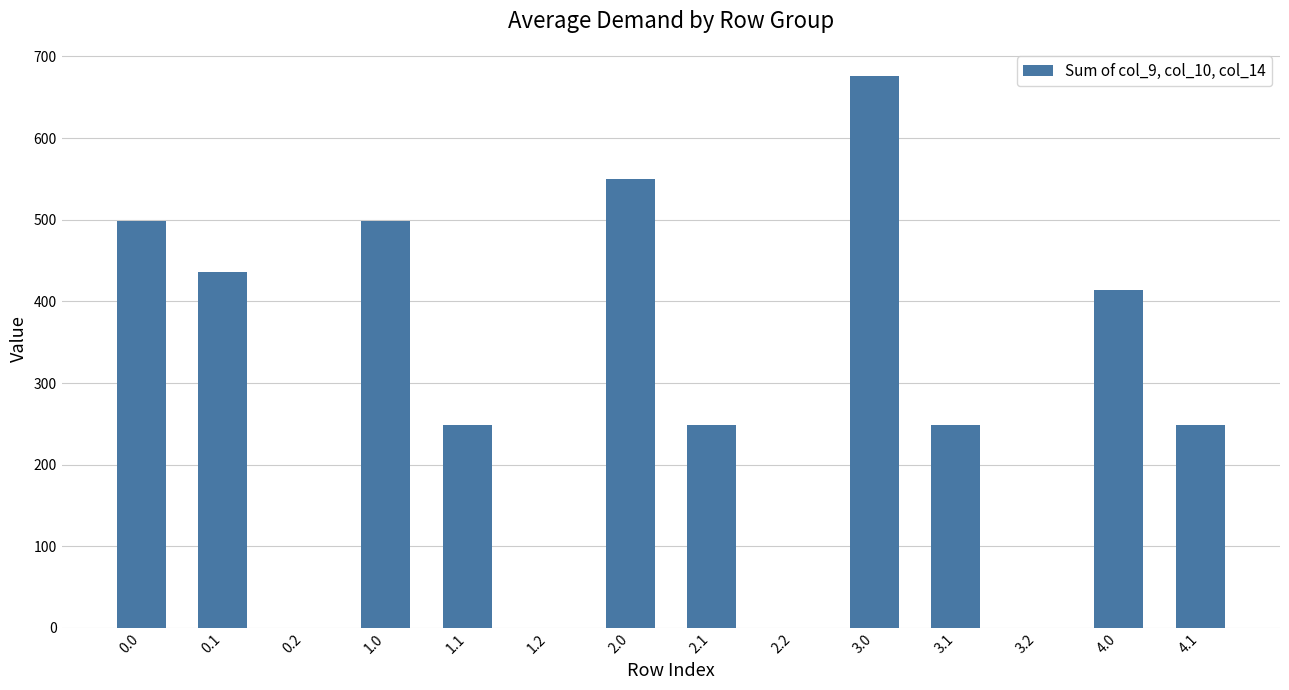

The value at 0.1 is 436.6. True or false?

True